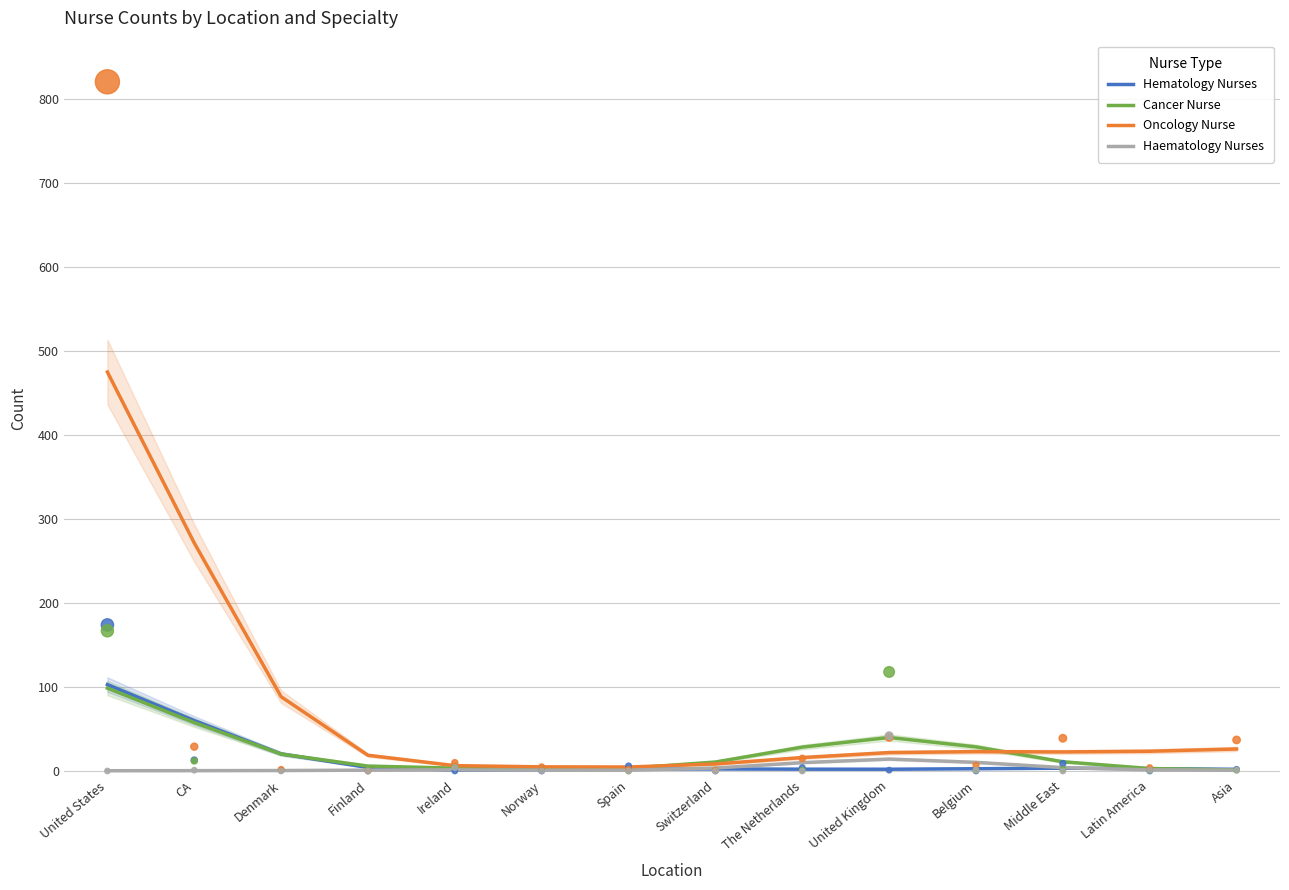

Which series has the widest spread of Y values?

Oncology Nurse